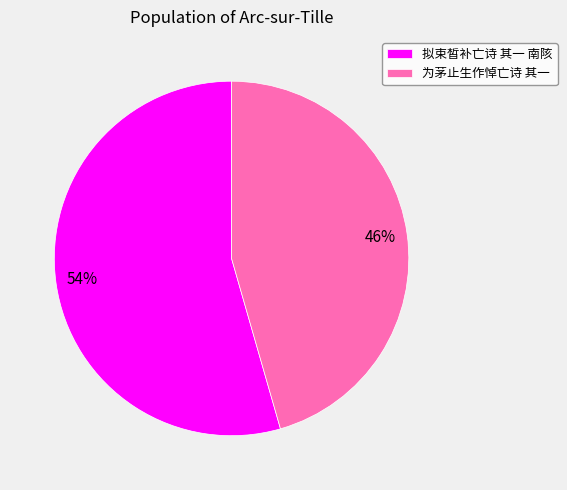

True or false: 为茅止生作悼亡诗 其一 accounts for 31% of the total.

False